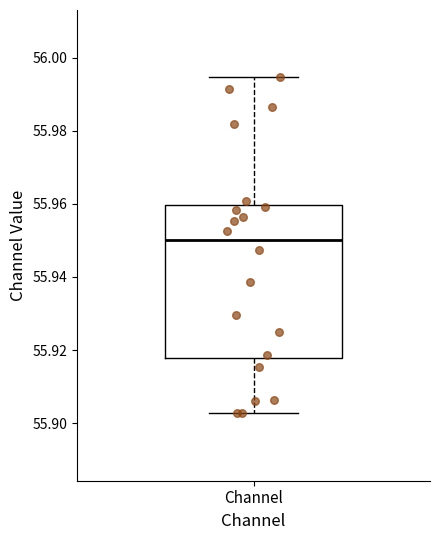

Transcribe this box plot: give where the median line is, the range the box spans, and where the two whiskers end, as read against the y-axis. The values are not printed on the chart, so give them approximately, as read against the axis.

median 55.950, box 55.918 to 55.960, whiskers 55.902 to 55.994